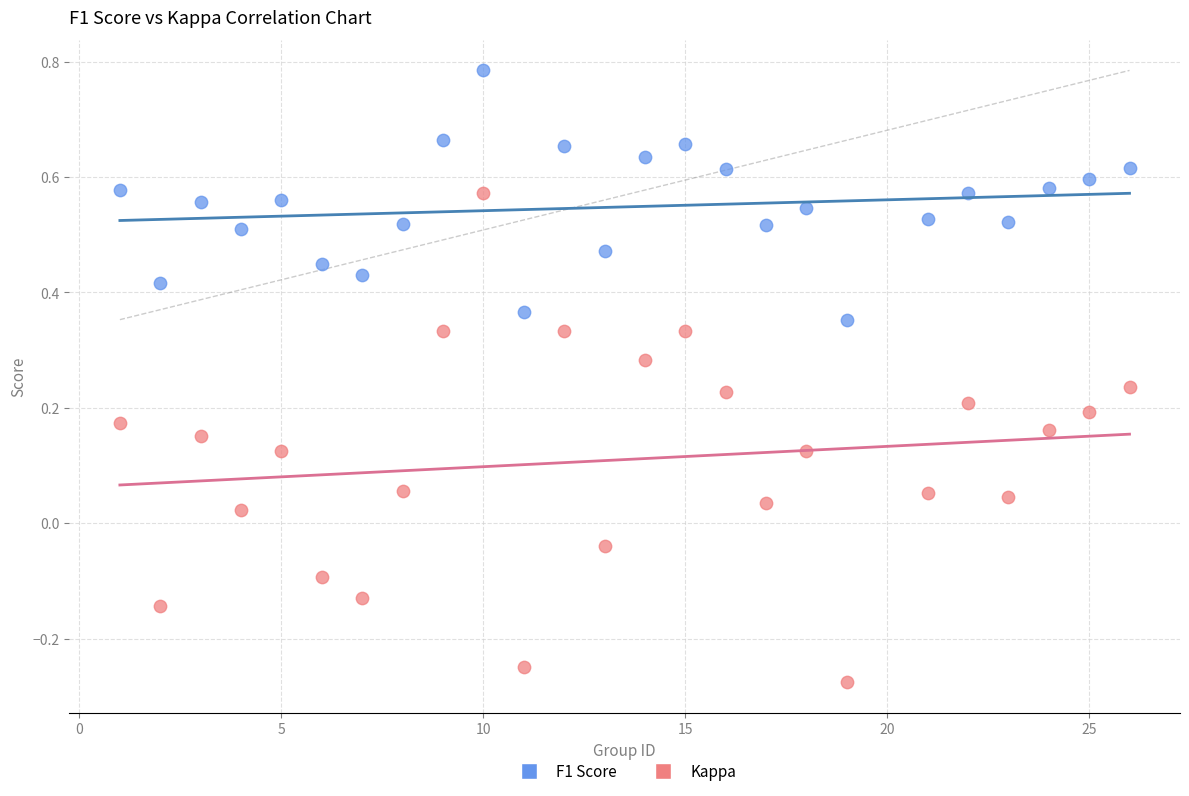

Which series reaches the minimum Y coordinate?

Kappa